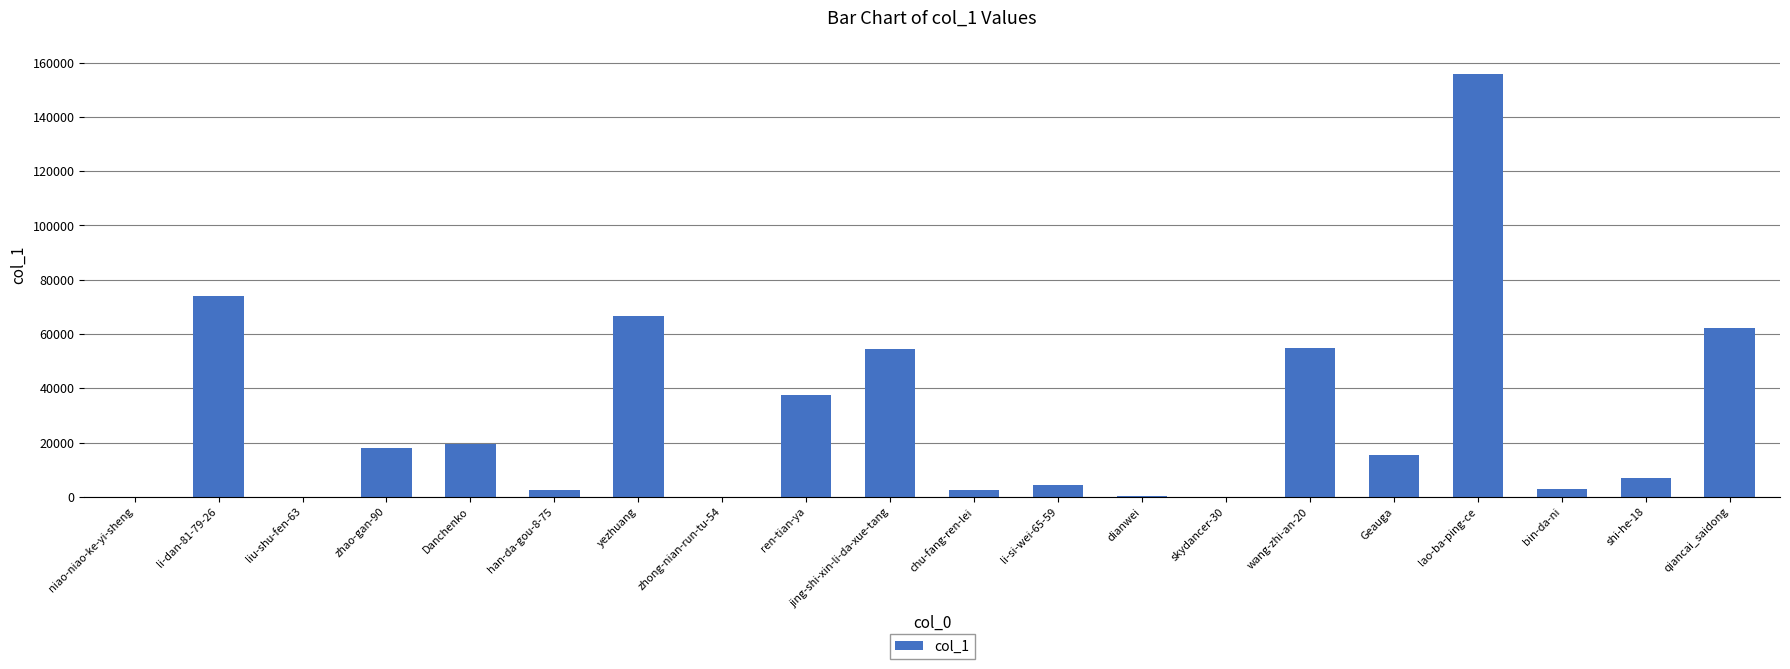

How many data points does each series have?

20